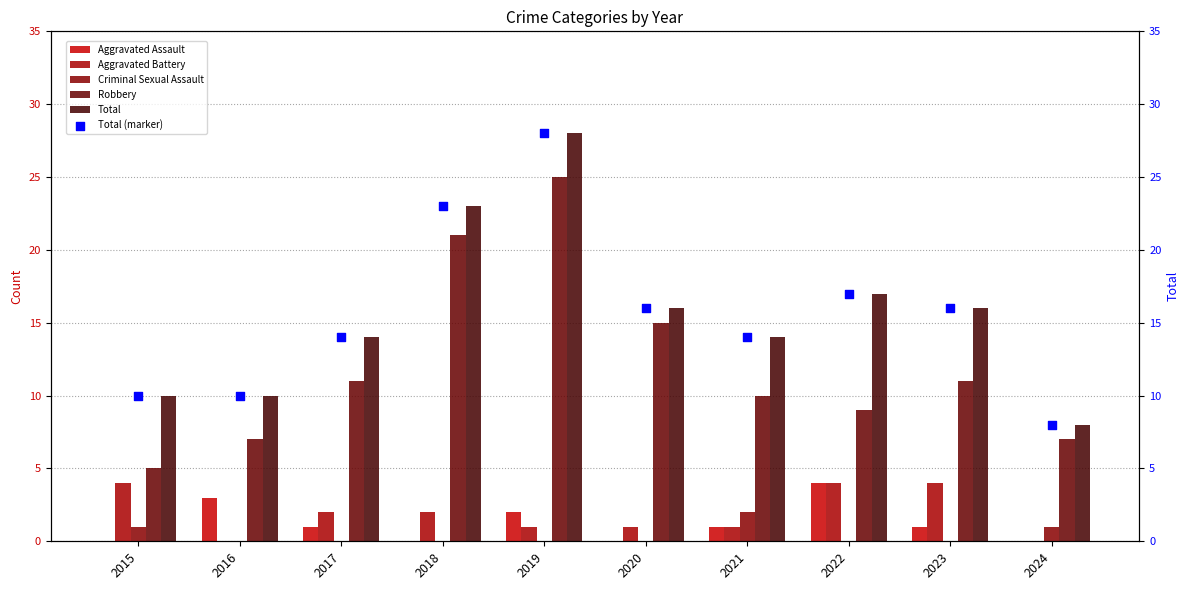

What are all the series names shown in the legend?

Aggravated Assault, Aggravated Battery, Criminal Sexual Assault, Robbery, Total, Total (marker)